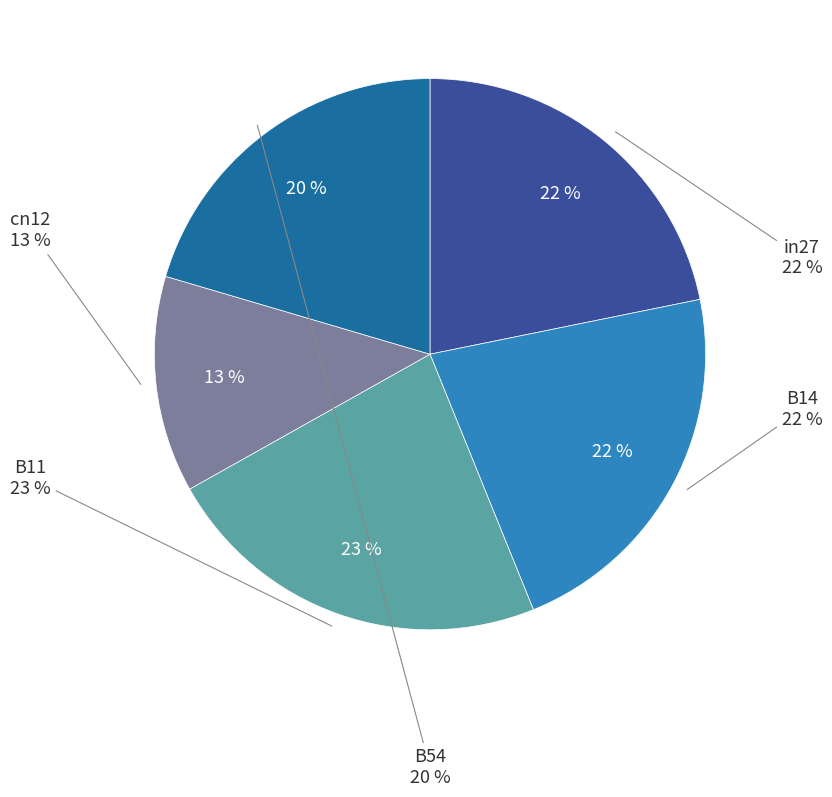

Is B14 the majority of the pie?

No